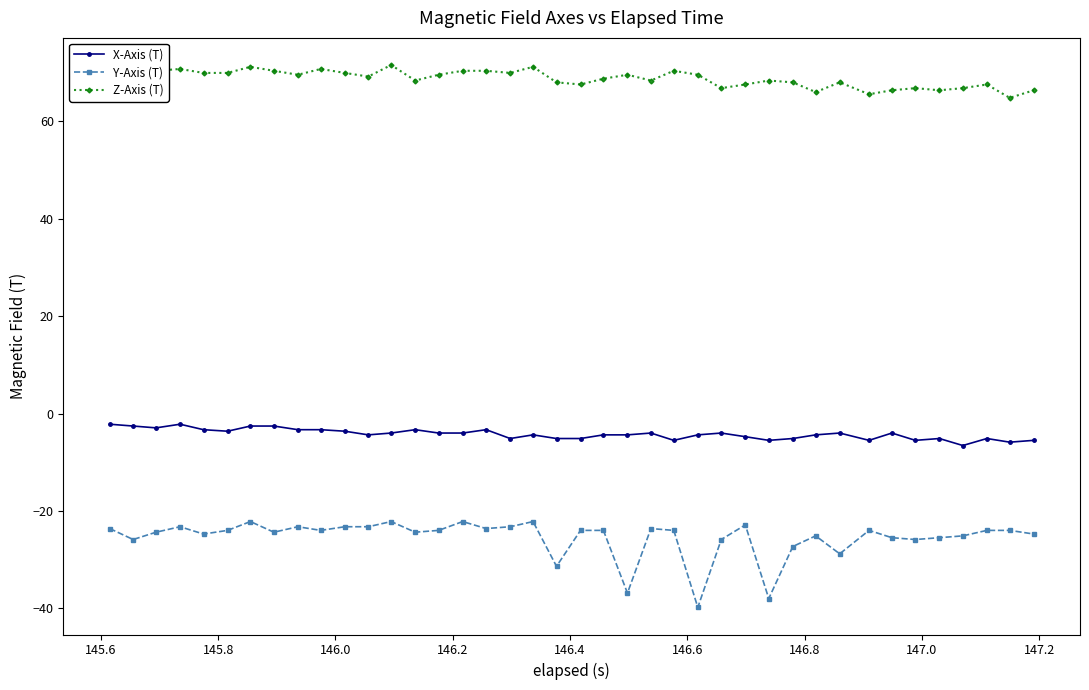

True or false: X-Axis (T) has more than 1 points higher than both neighbors.

True